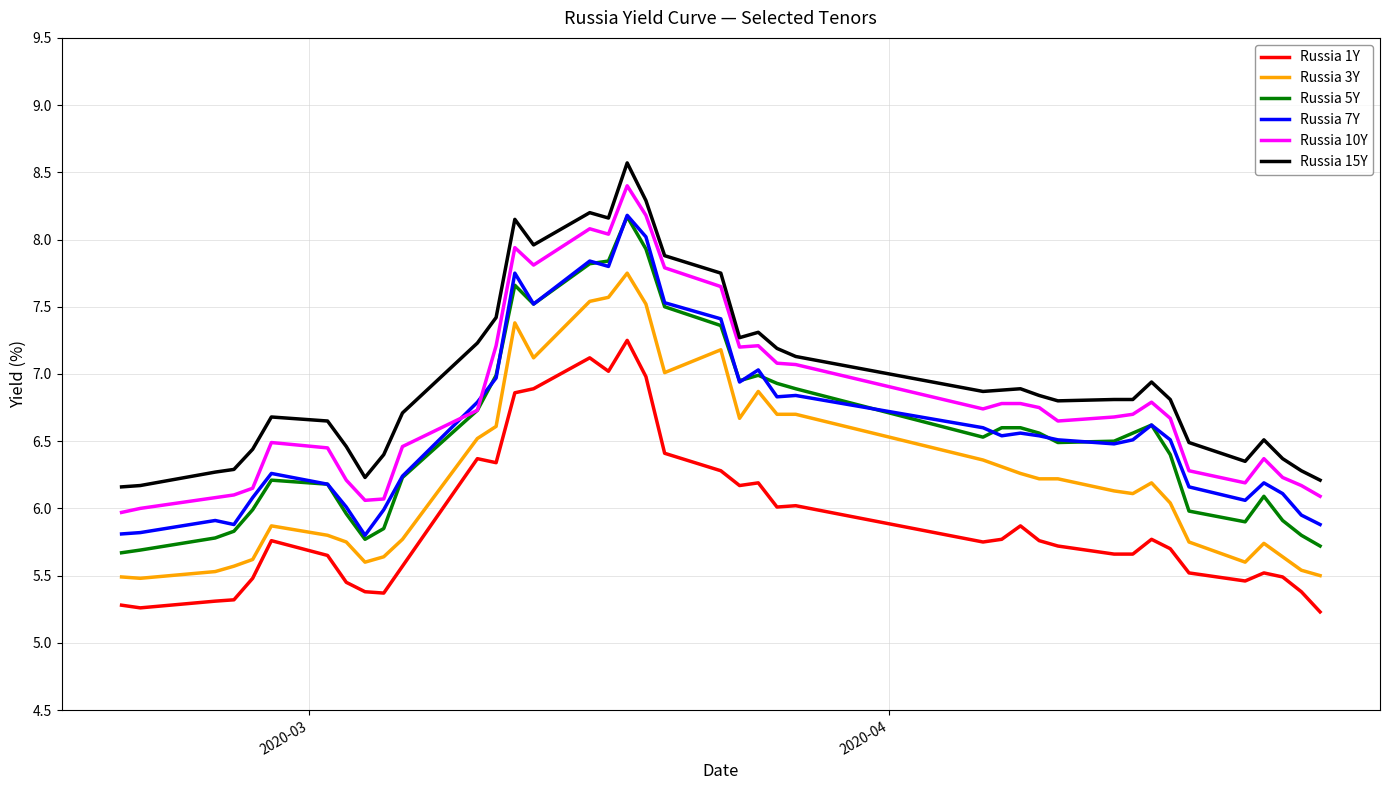

What is the maximum value shown in the chart?

8.6